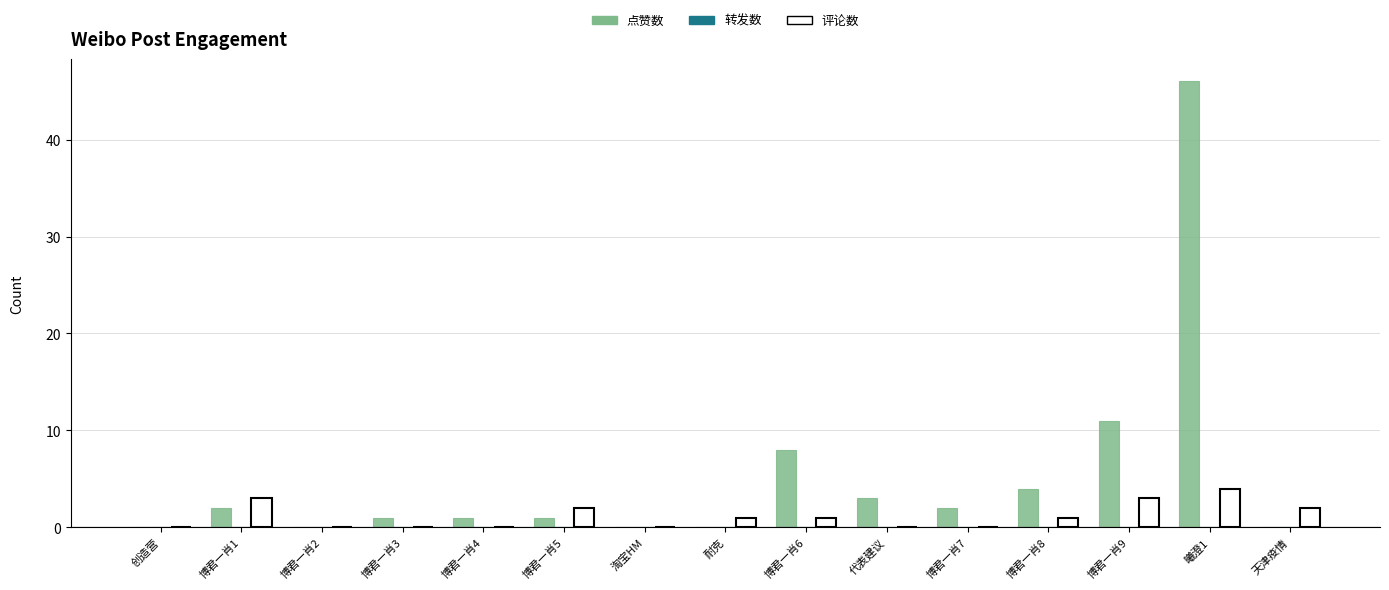

Reading left to right, list all the values displayed in this chart.

点赞数: 创造营=0	博君一肖1=2	博君一肖2=0	博君一肖3=1	博君一肖4=1	博君一肖5=1	淘宝HM=0	耐克=0	博君一肖6=8	代表建议=3	博君一肖7=2	博君一肖8=4	博君一肖9=11	曦澄1=46	天津疫情=0
评论数: 创造营=0	博君一肖1=3	博君一肖2=0	博君一肖3=0	博君一肖4=0	博君一肖5=2	淘宝HM=0	耐克=1	博君一肖6=1	代表建议=0	博君一肖7=0	博君一肖8=1	博君一肖9=3	曦澄1=4	天津疫情=2